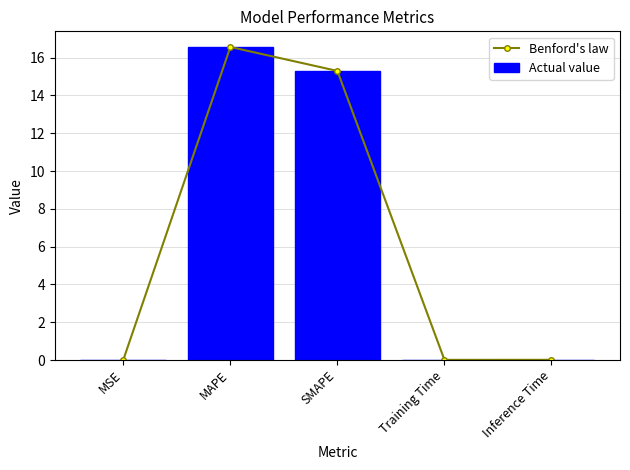

At which category is the sum across all series the highest?

MAPE